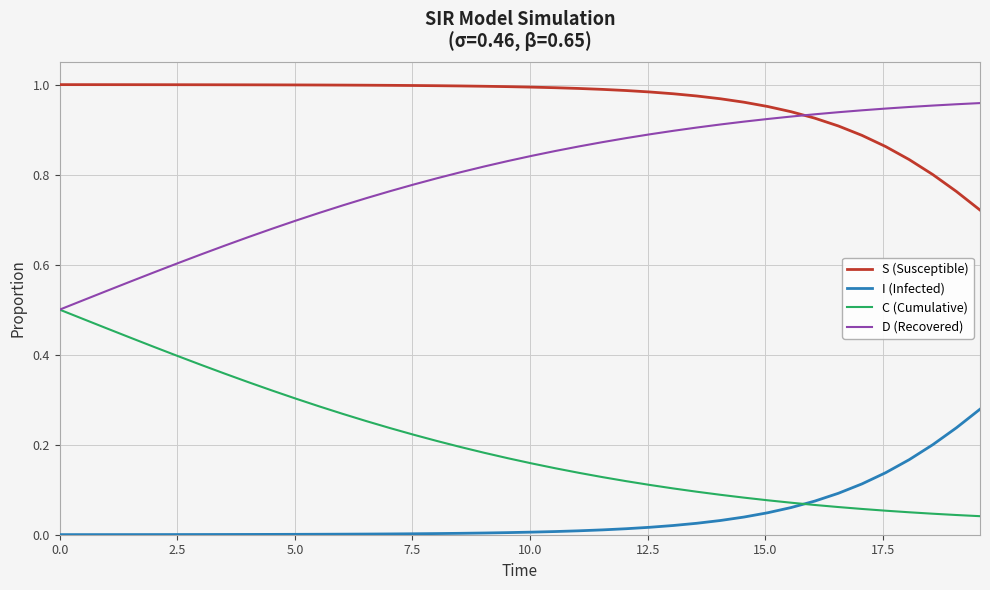

Which series has the largest total across all categories?

S (Susceptible)